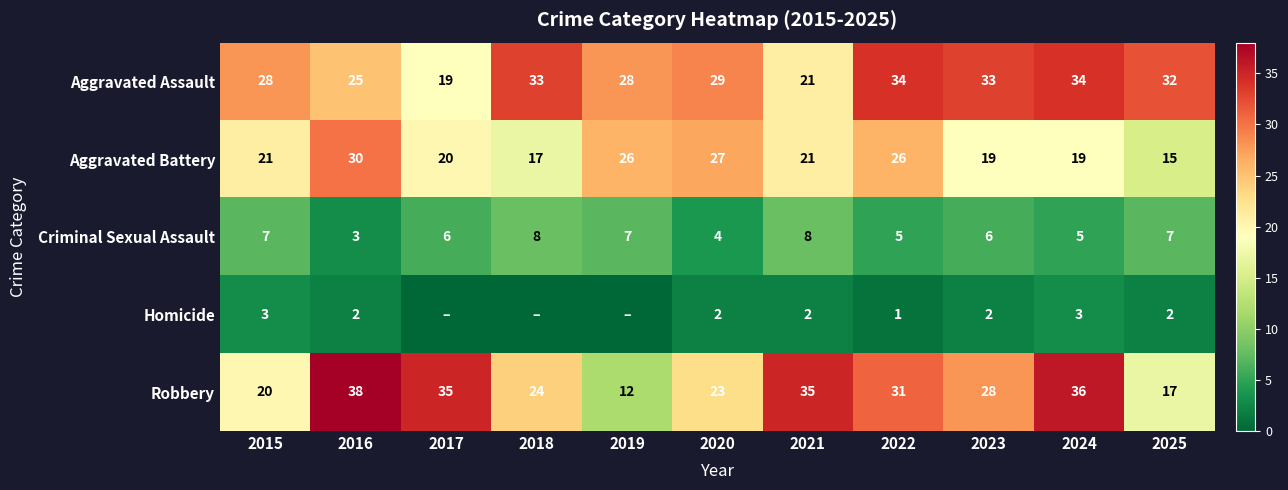

At which label does Aggravated Assault first exceed 29?

2018